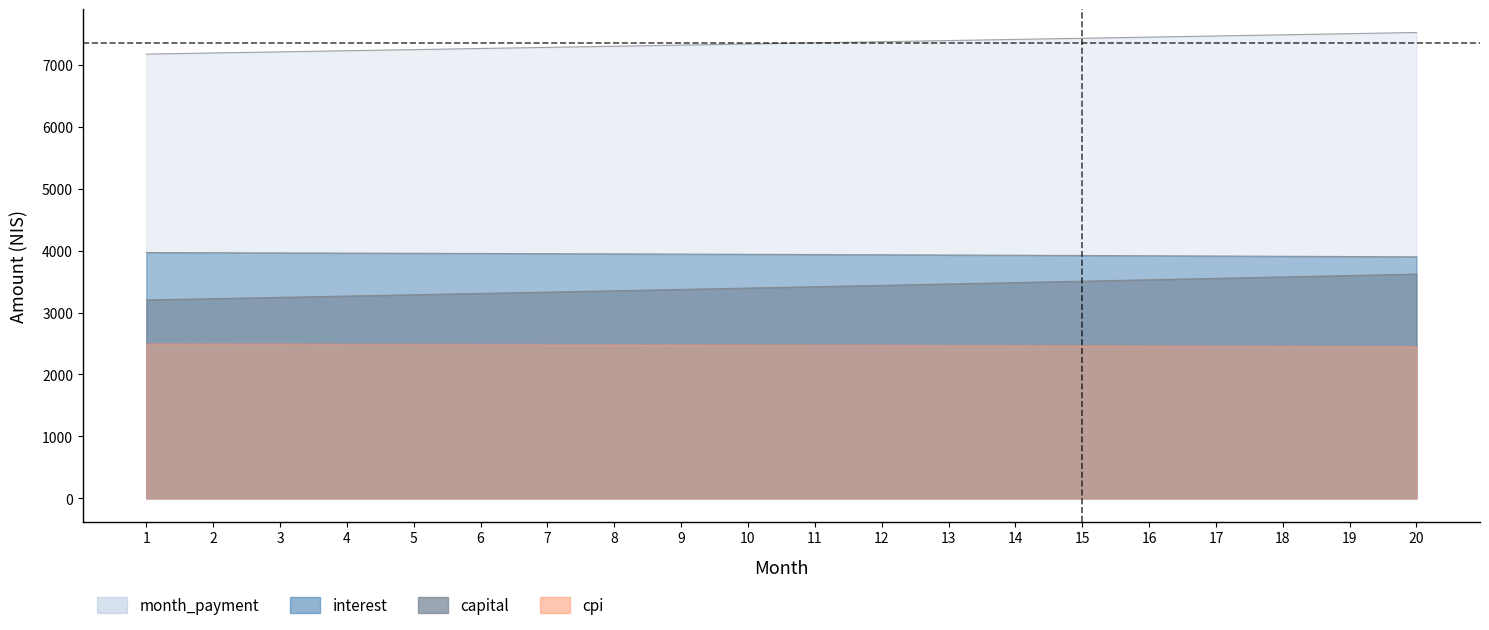

List the series in order of their peak value, lowest first.

cpi, capital, interest, month_payment